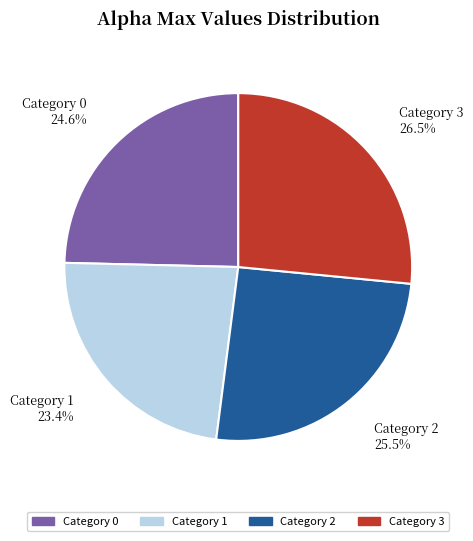

Is there a majority slice in this chart?

No